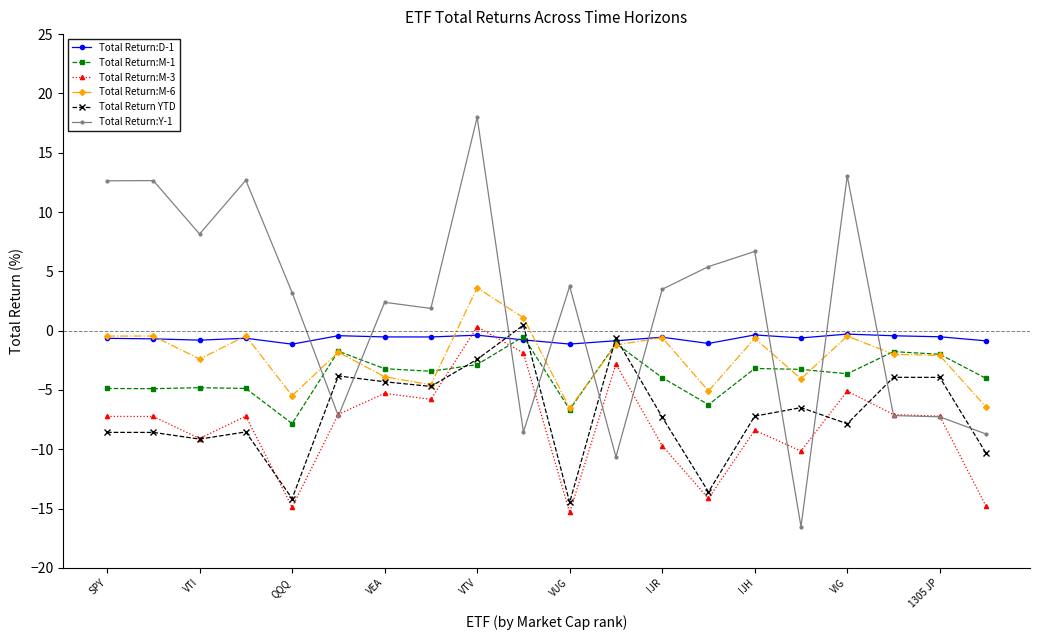

How many values in Total Return:M-6 are below zero?

18